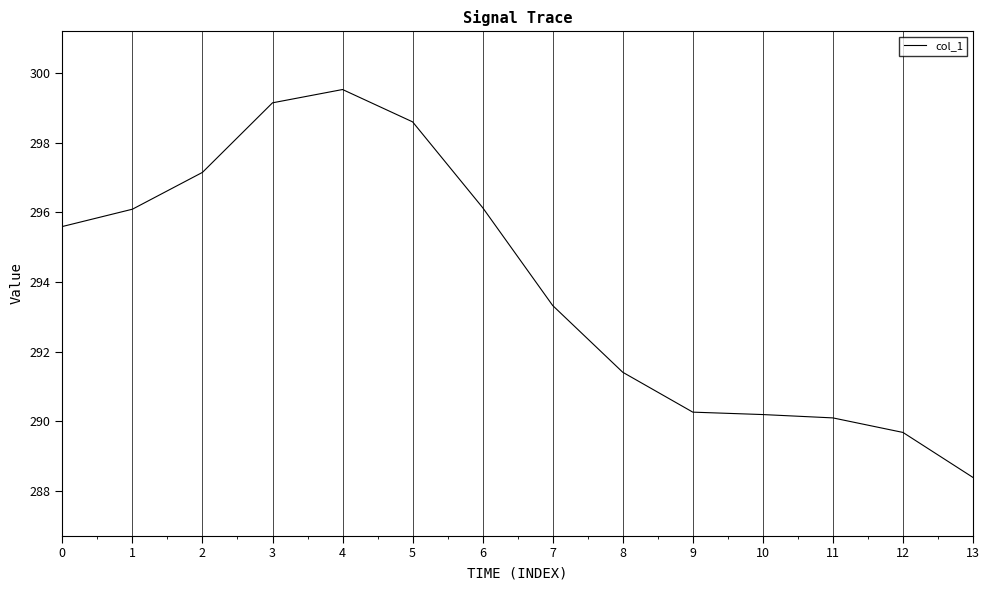

How many distinct data groups are displayed?

1